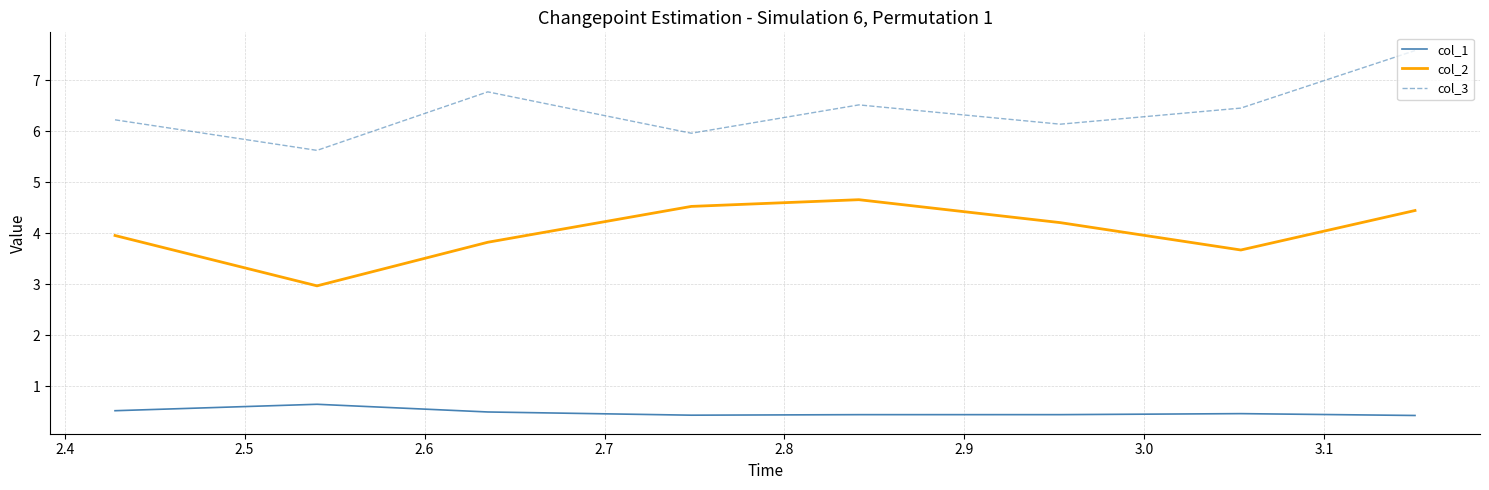

What is the lowest value of the col_1 series?

0.4